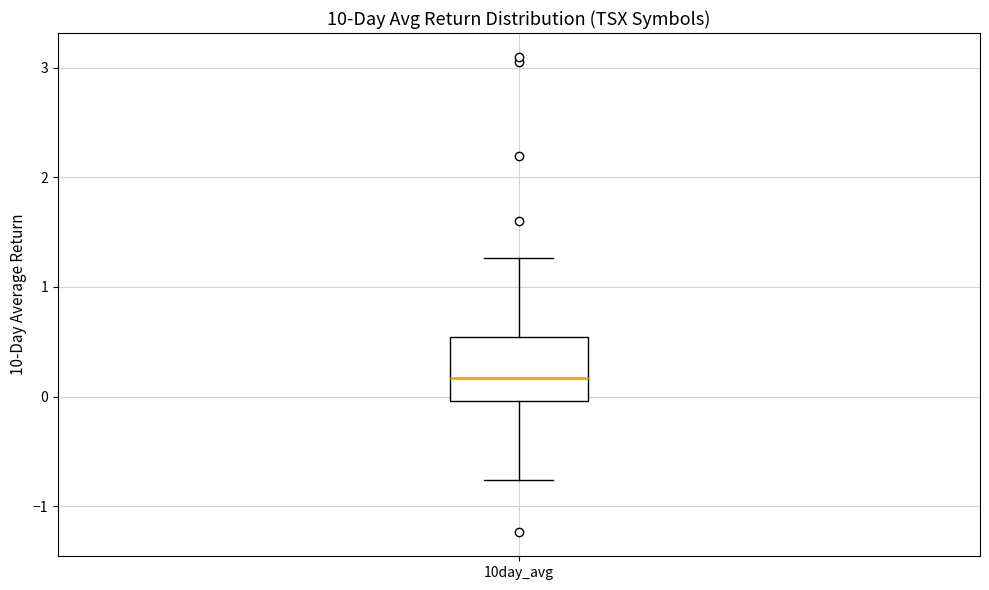

Transcribe this box plot: give where the median line is, the range the box spans, and where the two whiskers end, as read against the y-axis. The values are not printed on the chart, so give them approximately, as read against the axis.

median 0.2, box 0.0 to 0.5, whiskers -0.8 to 1.3